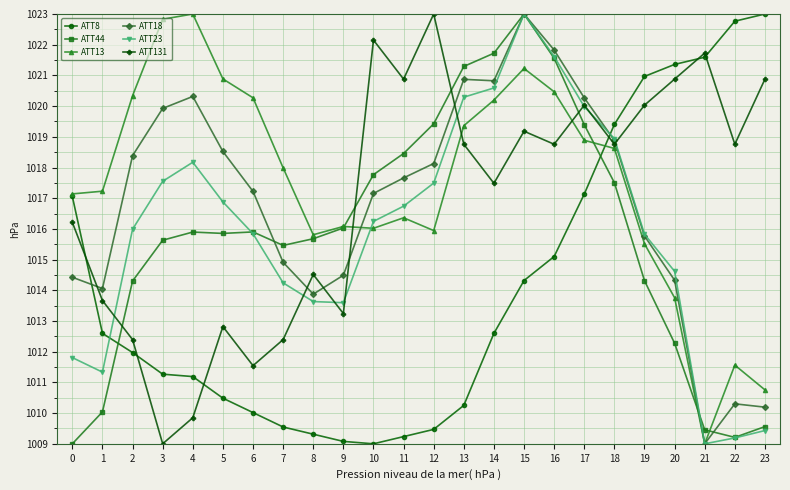

Which series changed the most between 3 and 17?

ATT131